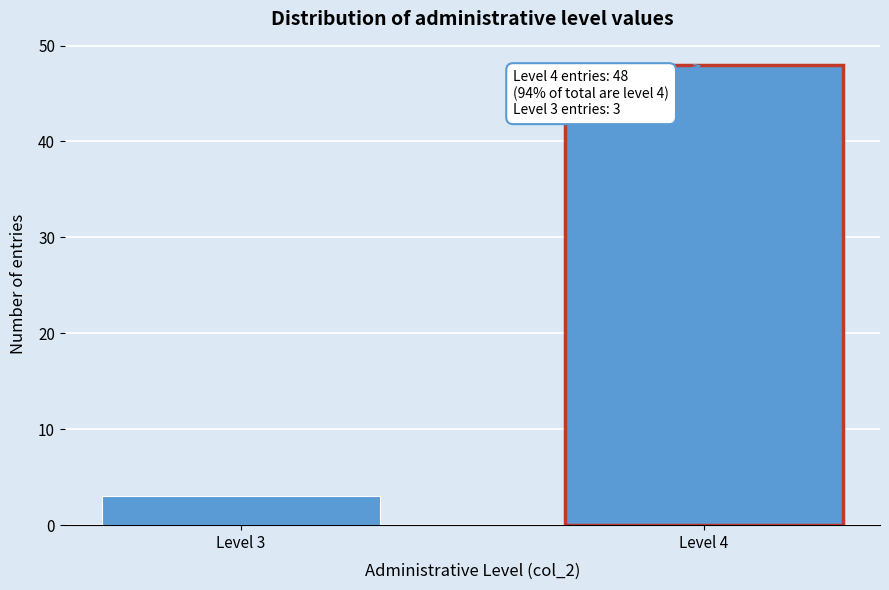

Reading right to left, what are all the values shown in this chart?

48	3